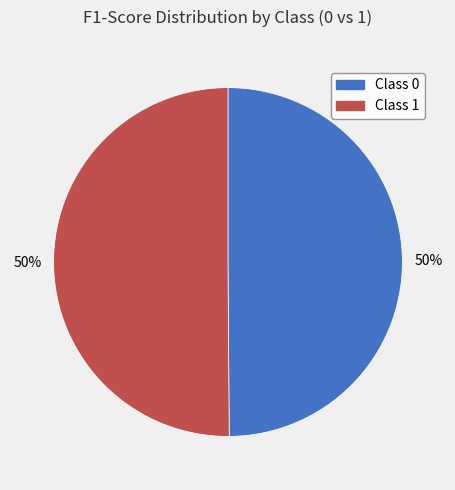

To the nearest percent, what is the average slice percentage?

50%